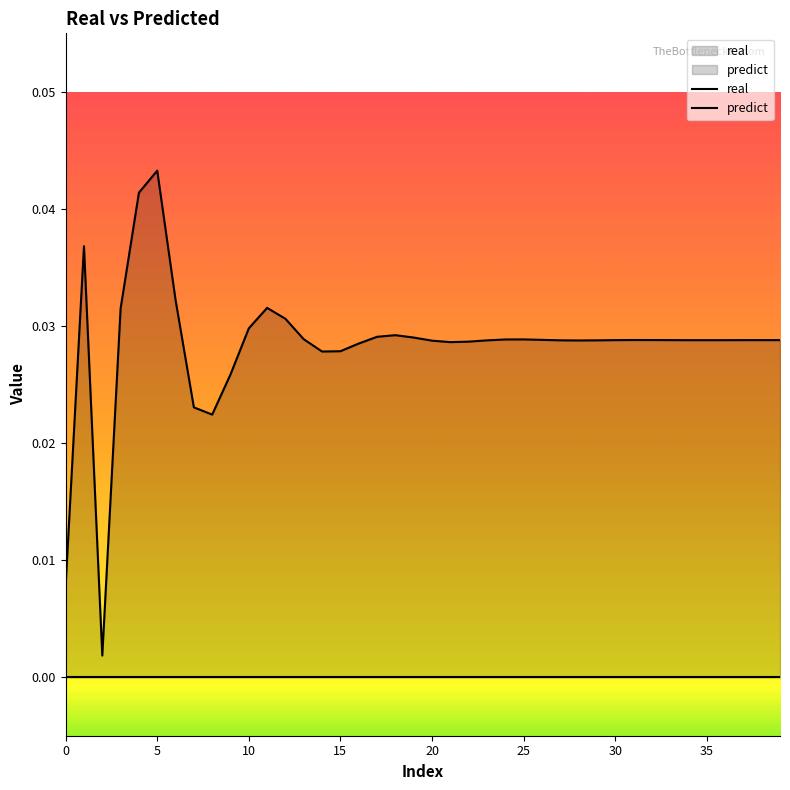

What is the sum of the values at 31 and 34?

0.1